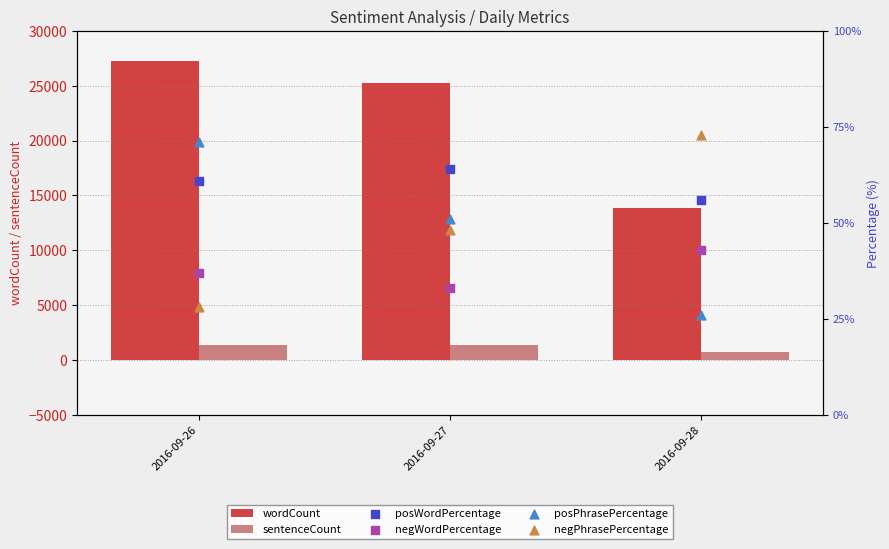

At how many categories does at least one series exceed 11952?

3